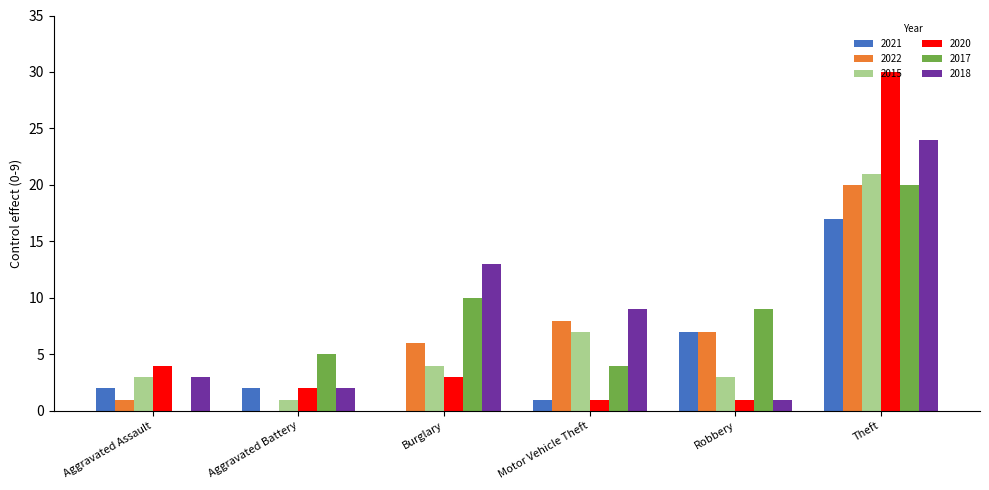

Are the bars grouped side by side (vs. stacked)?

Yes